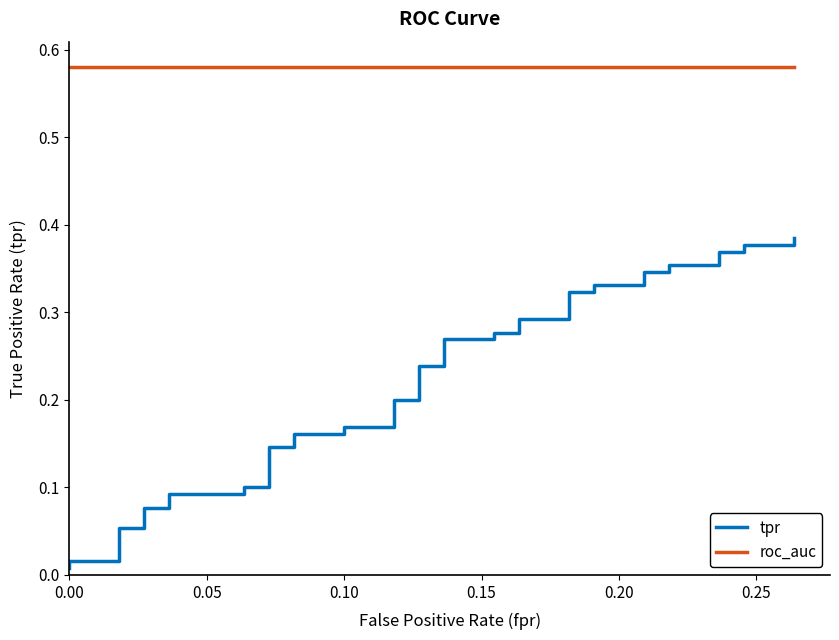

What position from the left is 0.10?

3